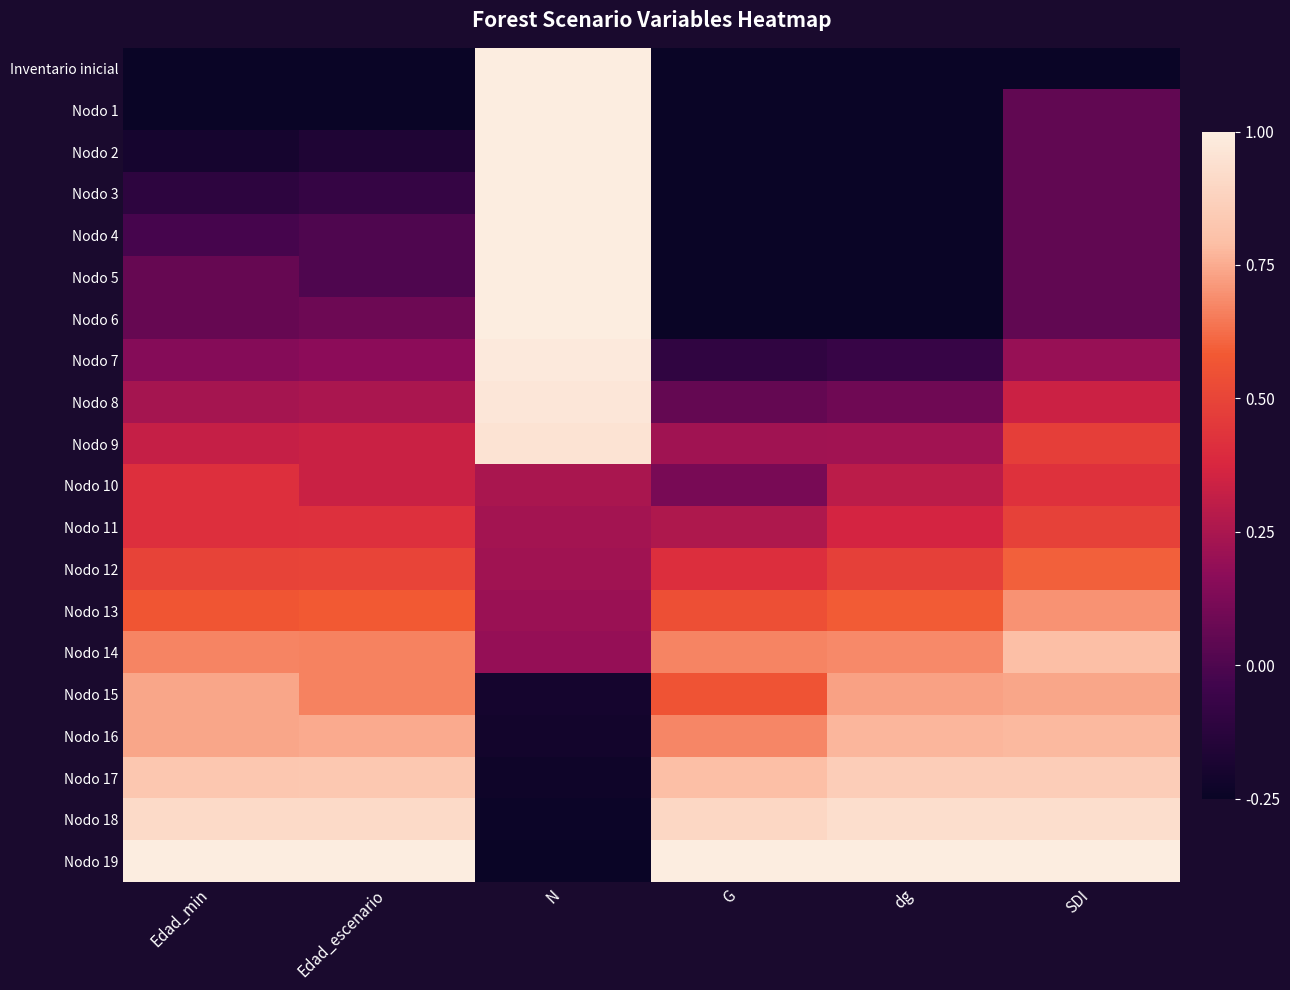

What is the greatest value displayed?

1.0